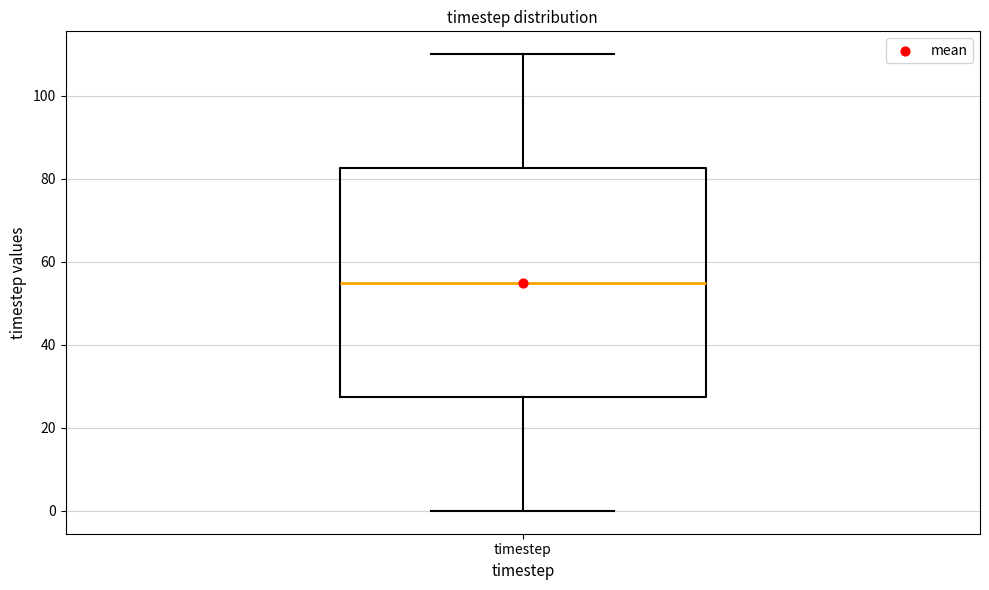

Read this box plot against the y-axis: the position of the median line, the range covered by the box, and the ends of both whiskers. The values are not printed on the chart, so give them approximately, as read against the axis.

median 56, box 28 to 82, whiskers 0 to 110